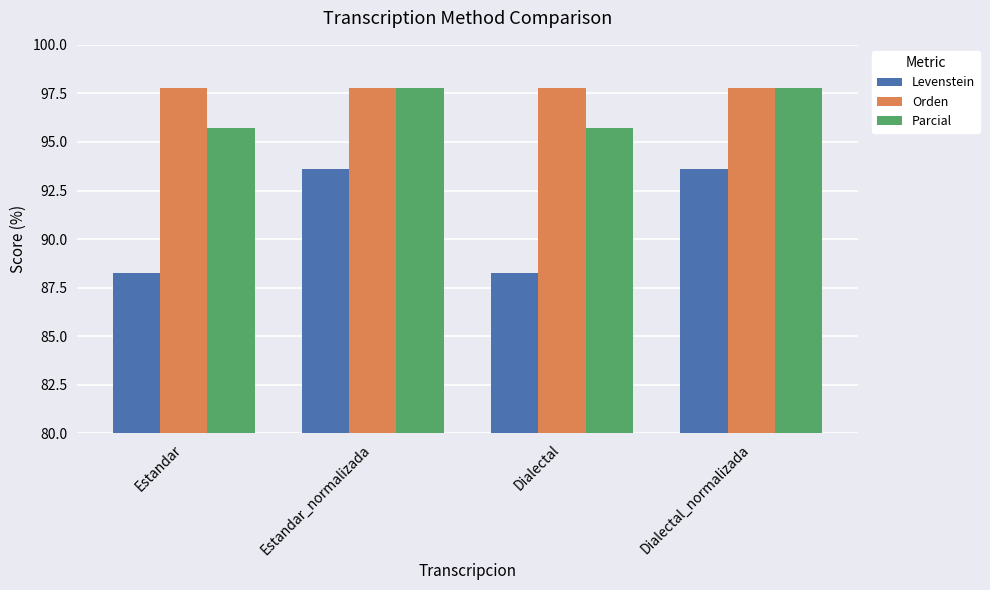

How many bars are there in total?

12